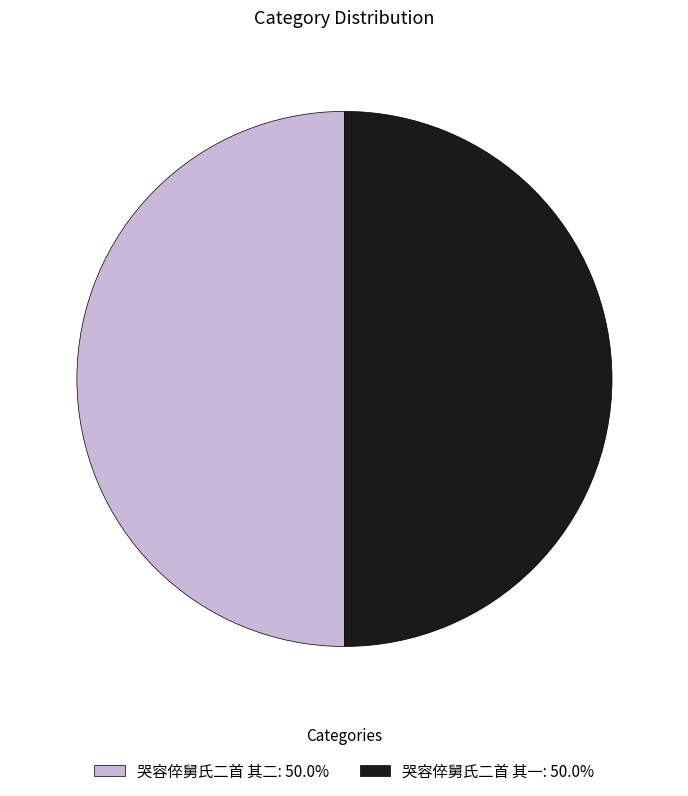

The 哭容倅舅氏二首 其一 slice represents 50% of the pie. True or false?

True